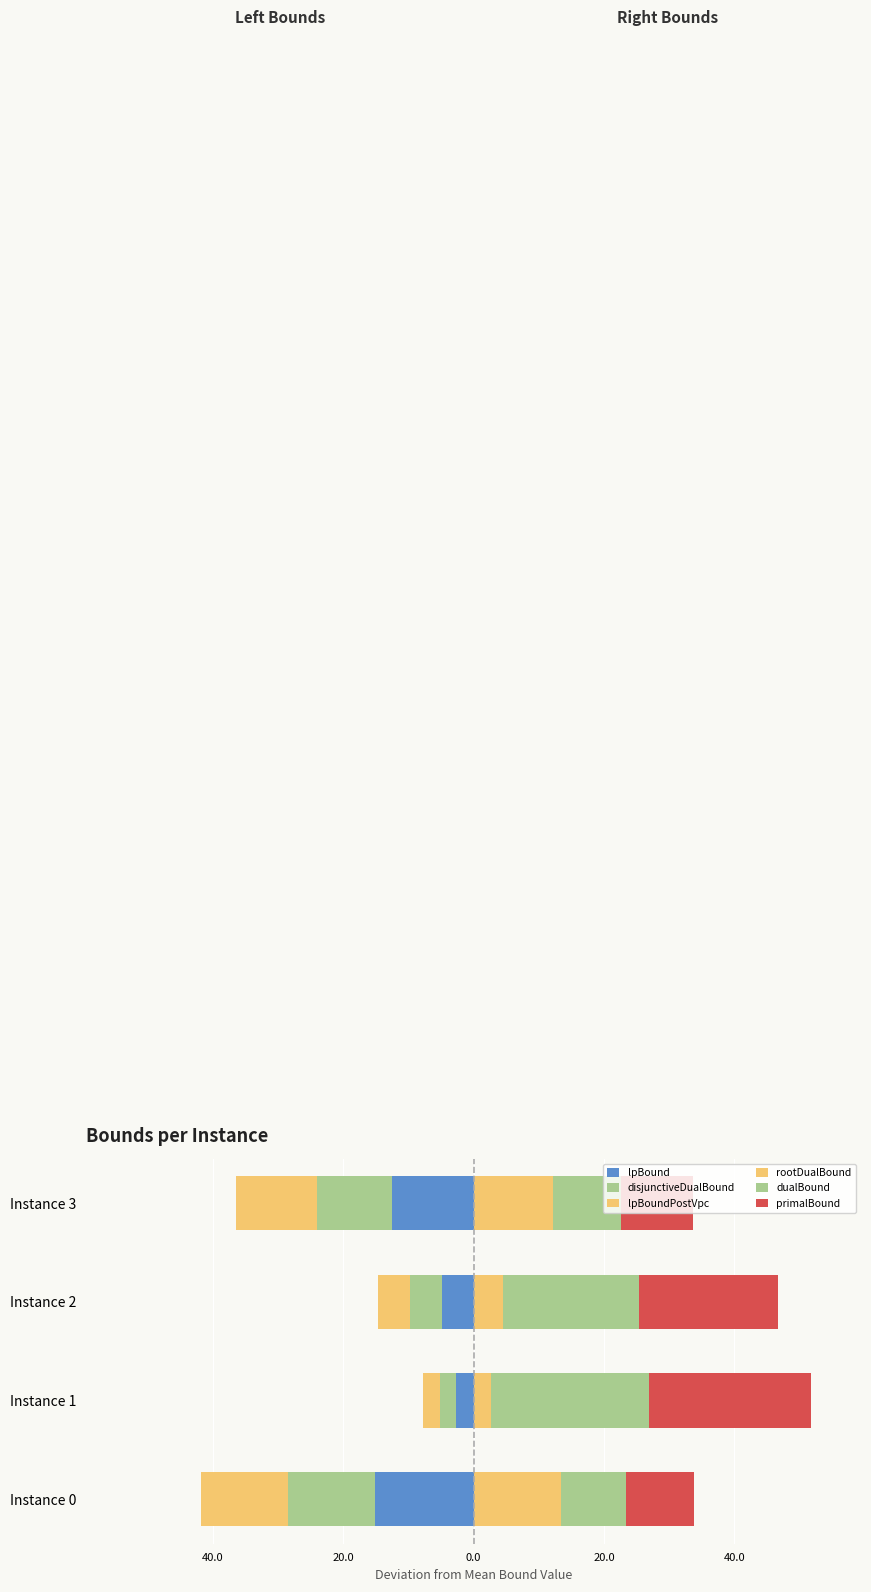

Rank the series at Instance 1 from highest to lowest value.

primalBound, dualBound, rootDualBound, disjunctiveDualBound, lpBound, lpBoundPostVpc